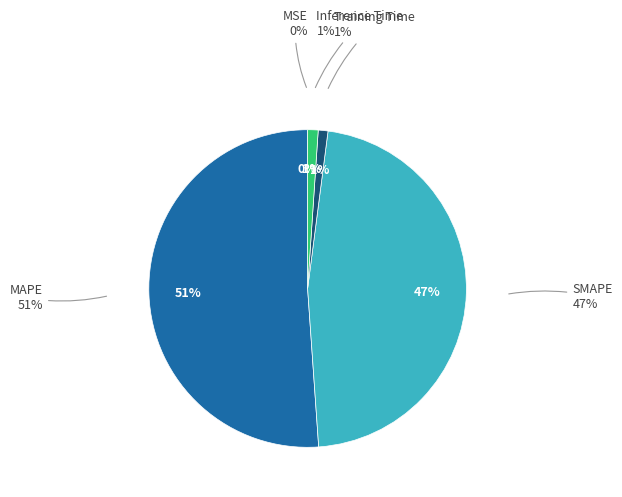

Count the number of slices in the pie.

5